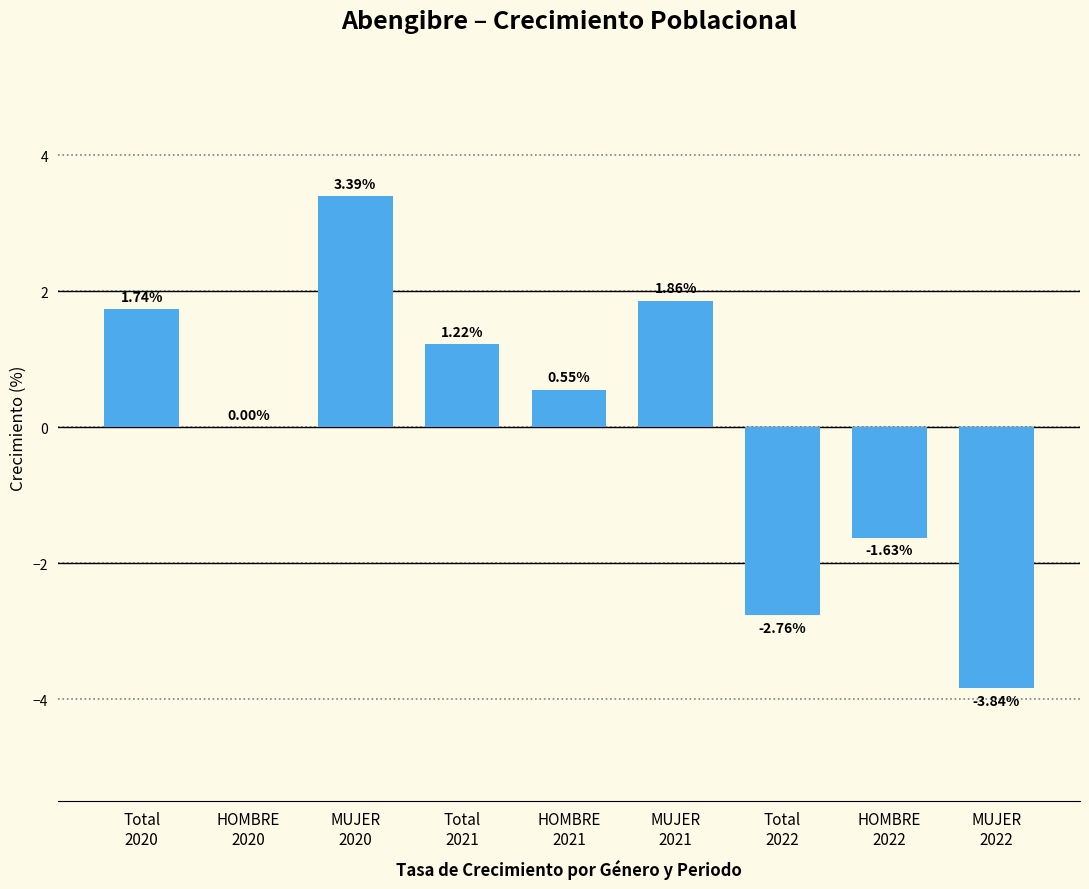

Are the bars grouped side by side (vs. stacked)?

No